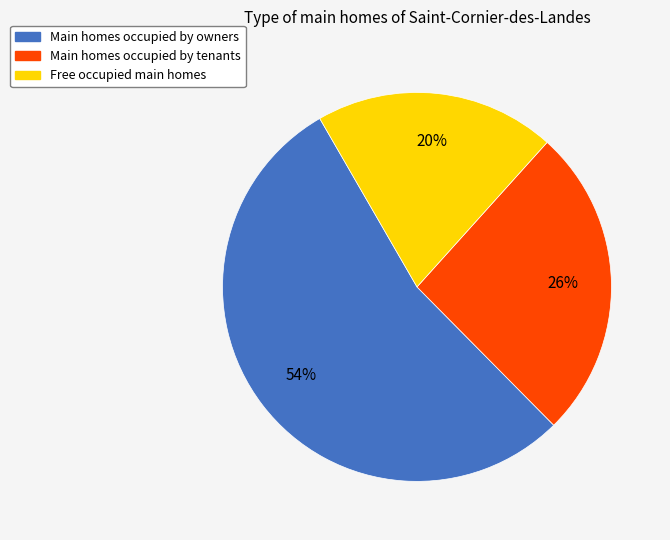

To the nearest percent, what is the average slice percentage?

33%